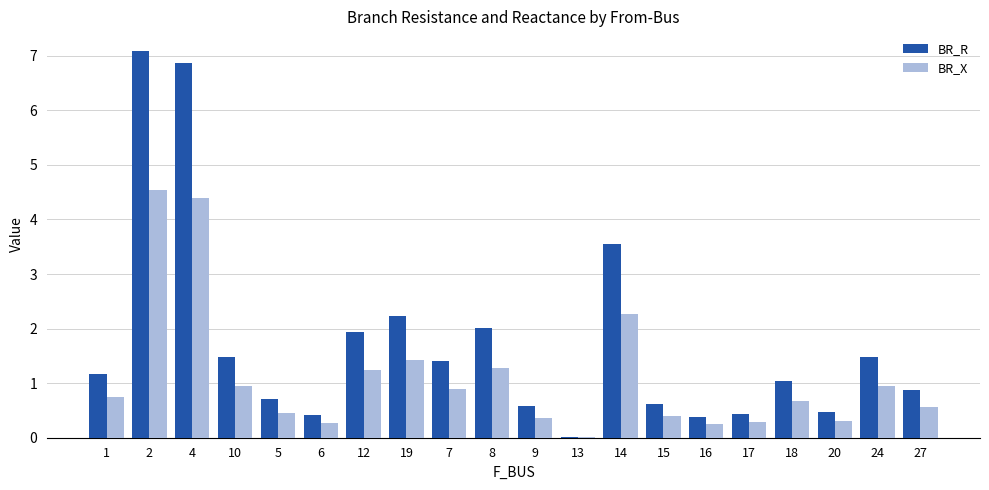

At which label is BR_X closest to 2?

14